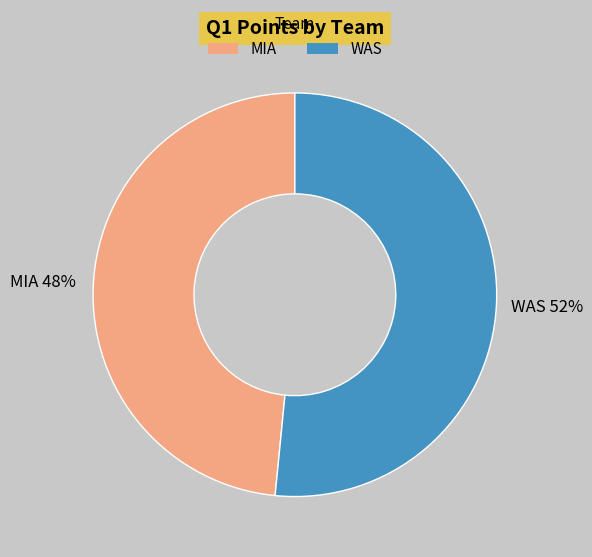

Is WAS the majority of the pie?

Yes